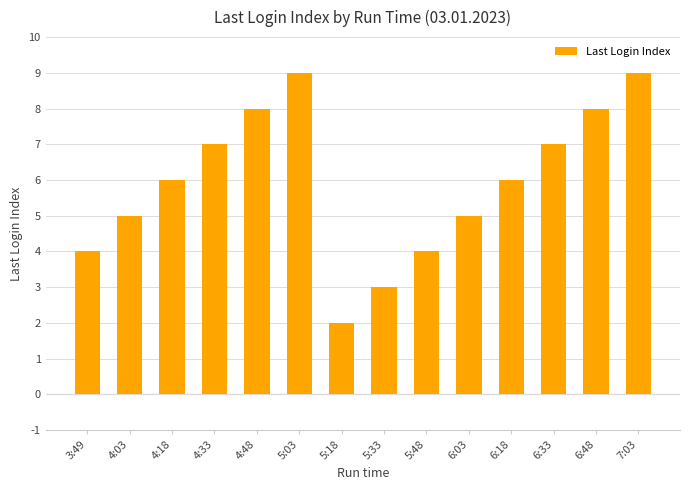

How many bars are there in total?

14